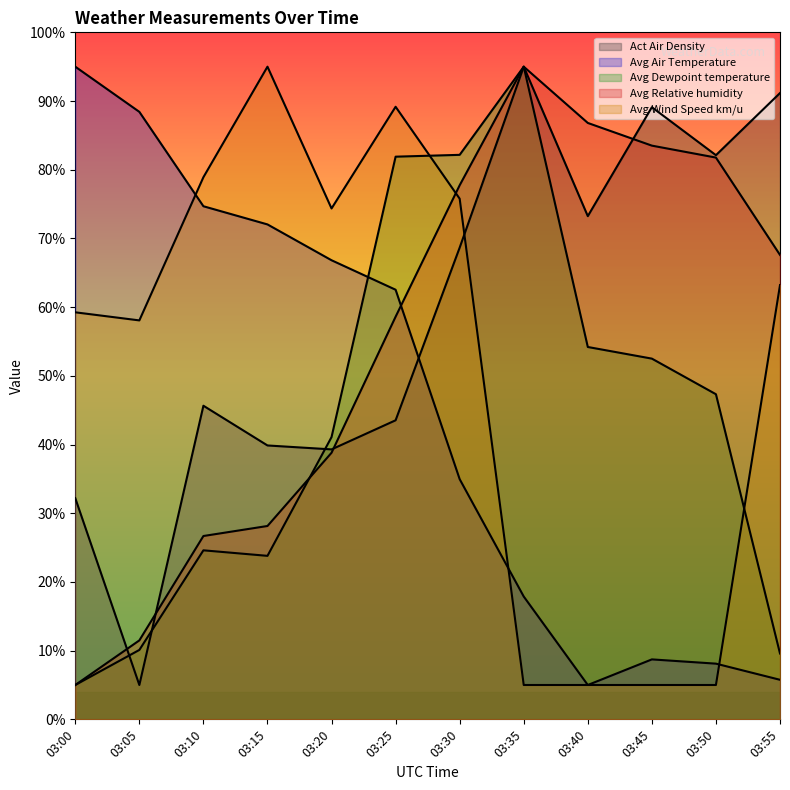

Which category has the highest value across all series?

03:35